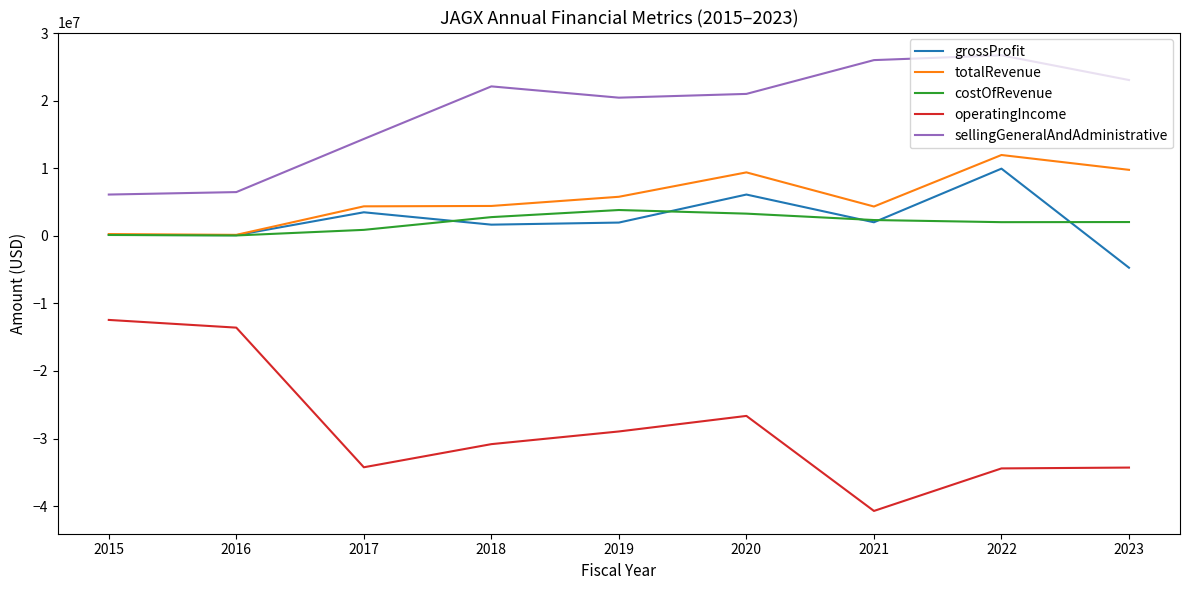

True or false: operatingIncome has a value of -13585985 at 2016.

True